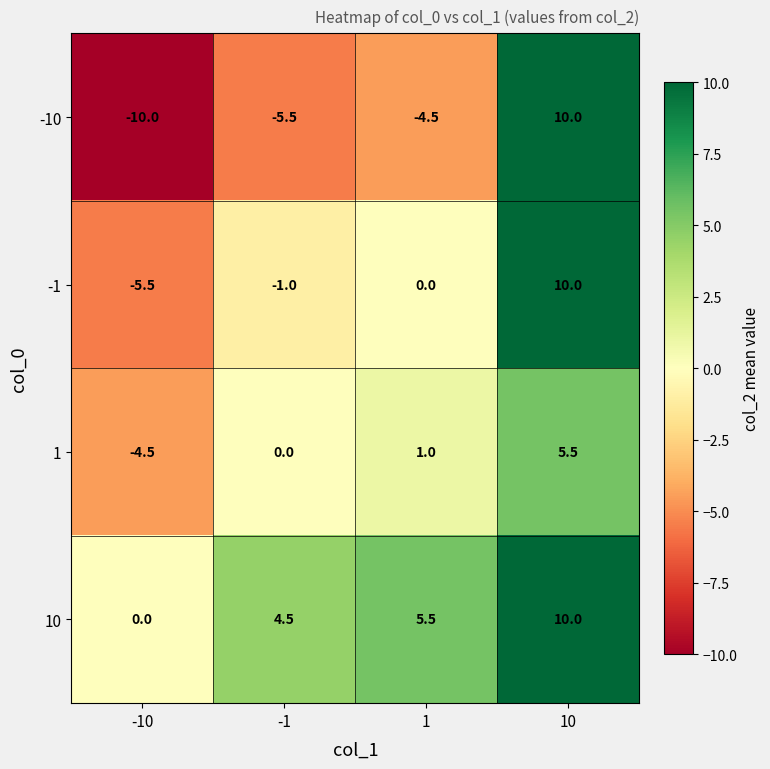

What is the greatest value displayed?

10.0